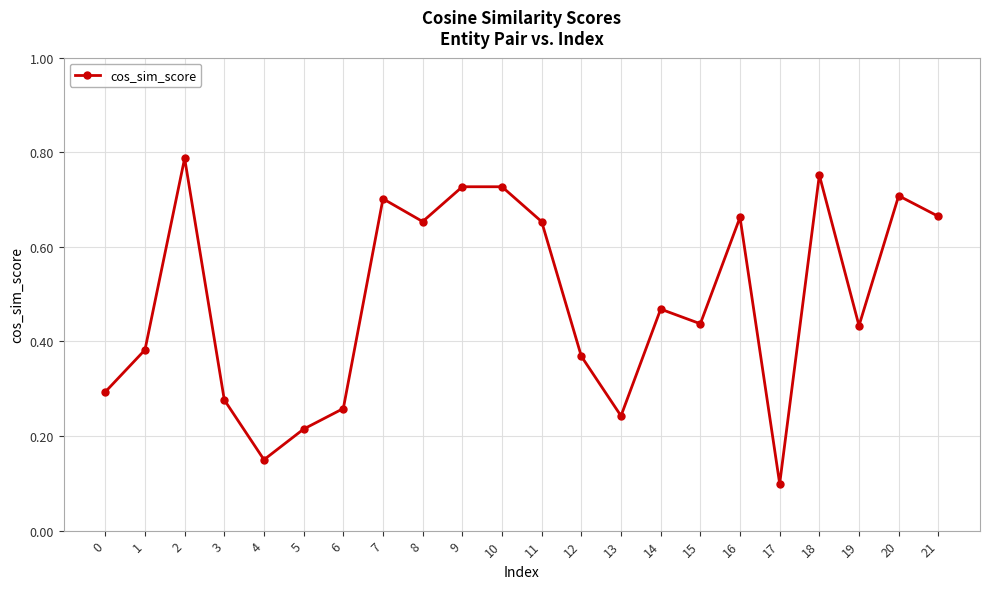

What is the change in value from 1 to 20?

+0.3